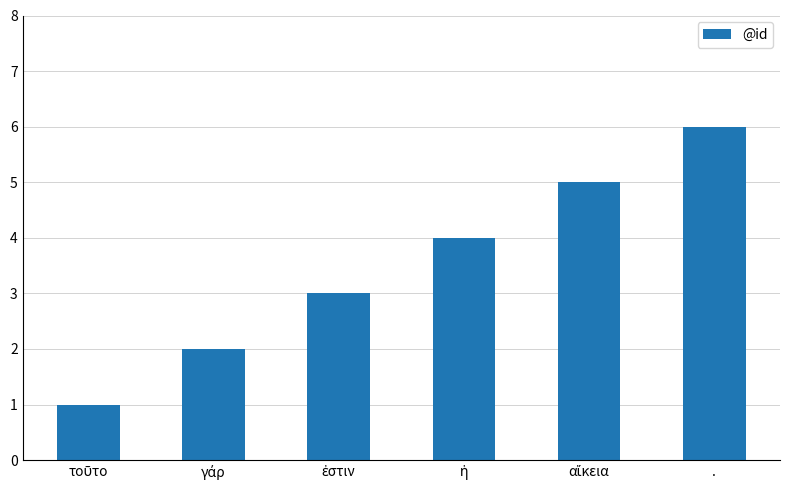

Does the chart contain any negative values?

No